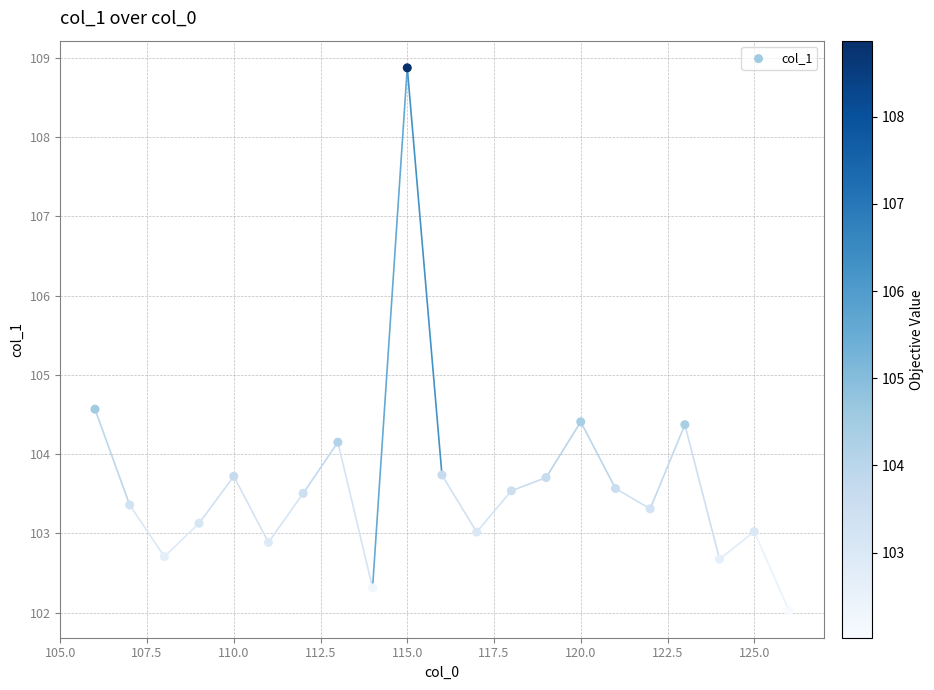

What Y value in the scatter plot is closest to 105?

104.6